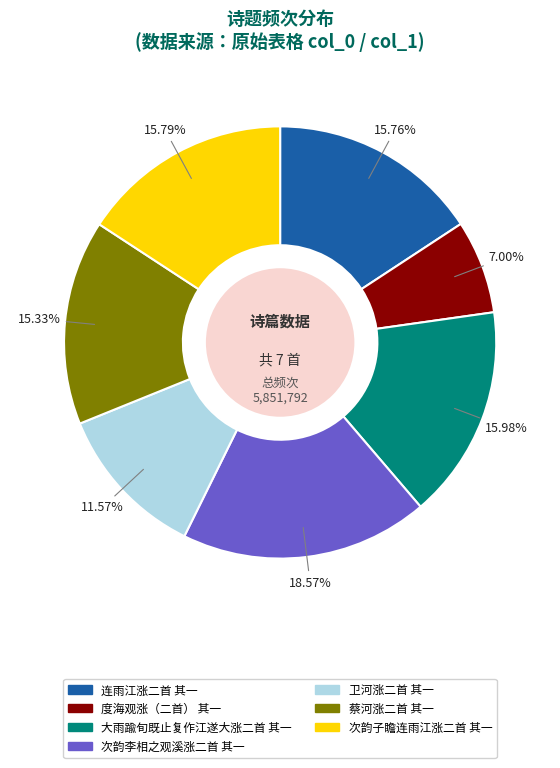

What percentage is the 连雨江涨二首 其一 slice, to the nearest percent?

16%